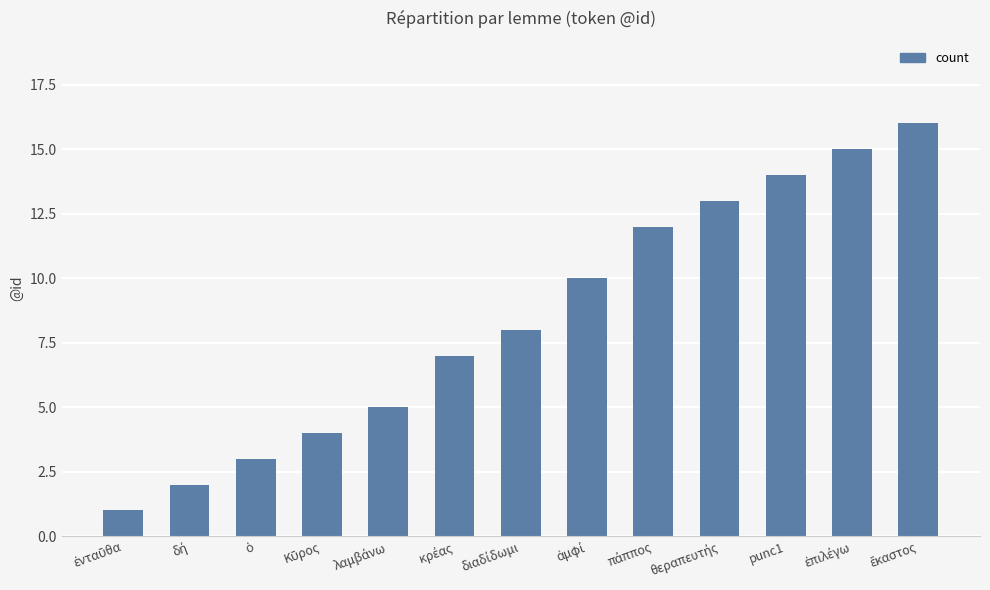

What is the sum of all values?

110